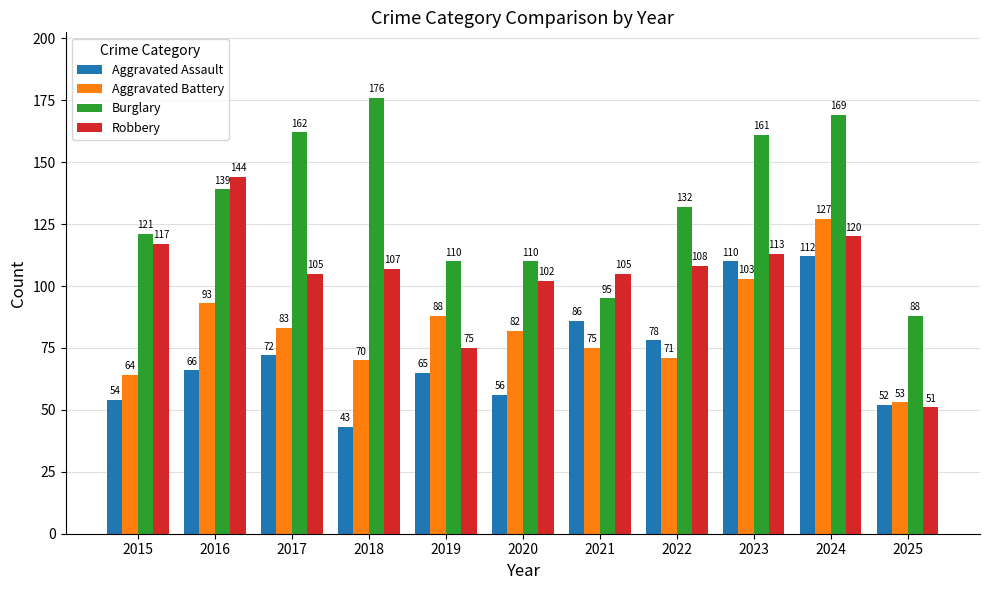

True or false: Robbery has a value of 107 at 2018.

True